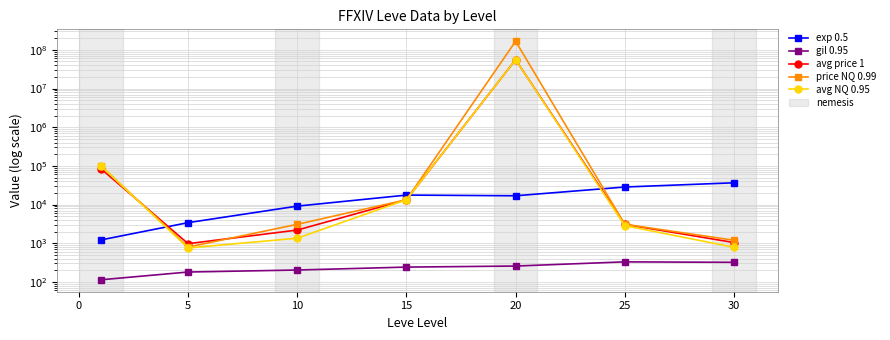

Reading right to left, transcribe all the data shown in this chart.

exp 0.5: 36492.5	28393.3	16865.0	17563.3	9106.7	3405.0	1213.3
gil 0.95: 320.8	329.7	257.0	241.3	202.8	180.0	113.3
avg price 1: 1041.0	3066.1	55557445.8	13335.7	2190.3	973.5	85042.3
price NQ 0.99: 1194.6	3085.0	166671570.5	13335.7	3080.5	796.6	100891.4
avg NQ 0.95: 785.4	2845.0	55557451.6	13335.7	1348.5	753.9	100884.4